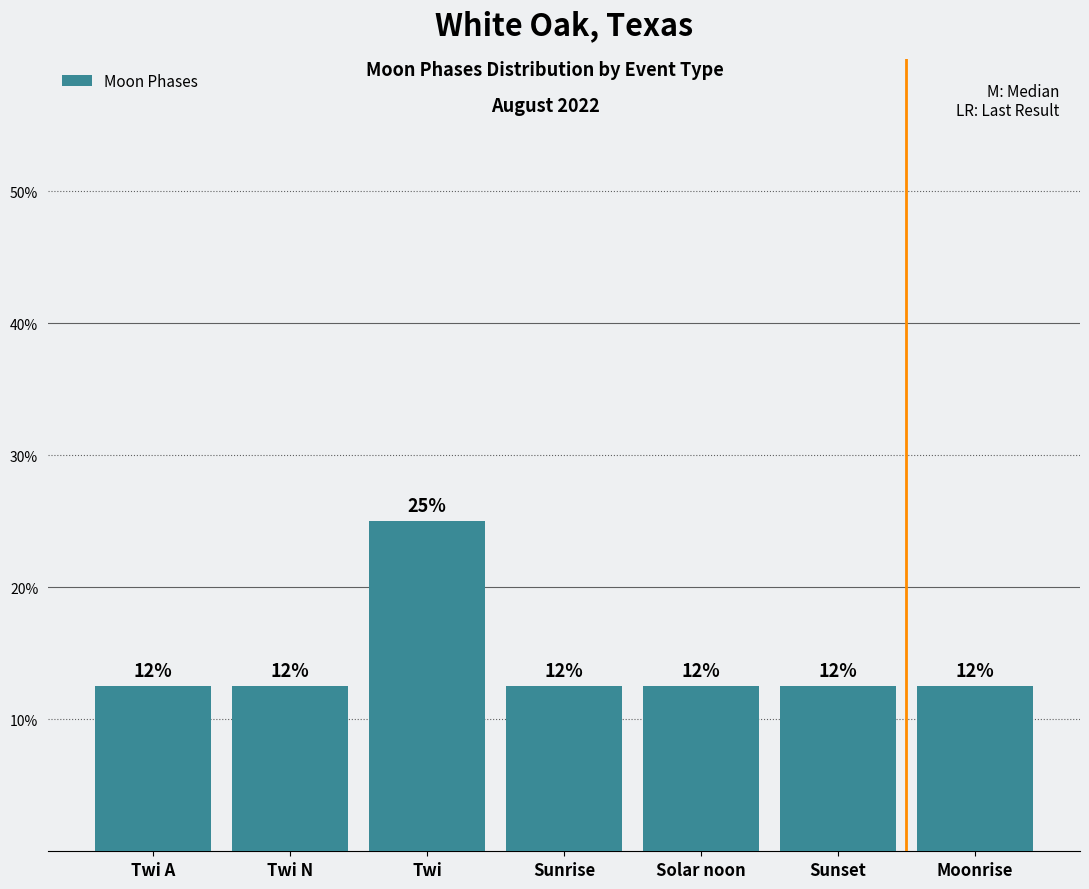

Are the bars horizontal?

No